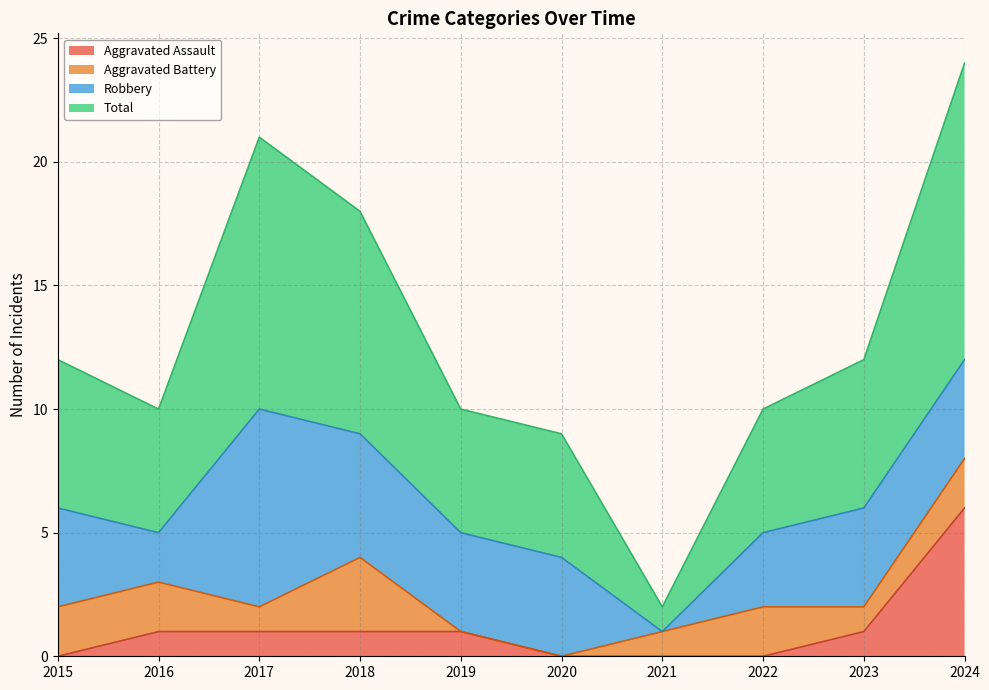

What are all the series names shown in the legend?

Aggravated Assault, Aggravated Battery, Robbery, Total